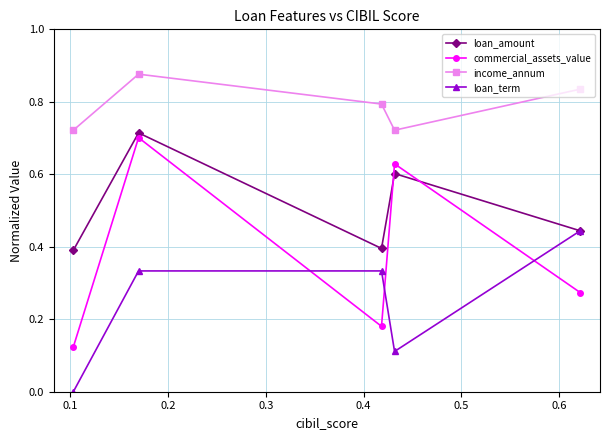

Which series has the widest spread of values?

commercial_assets_value